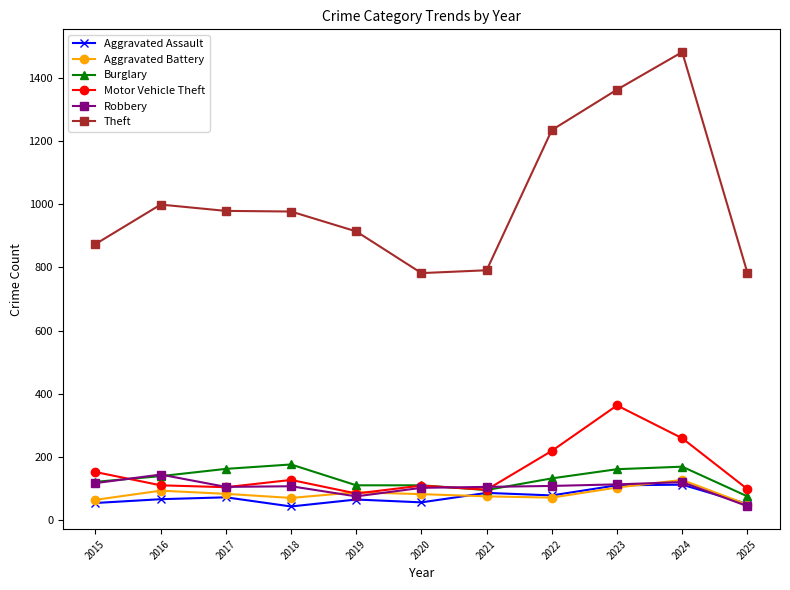

Count the number of categories in the chart.

11